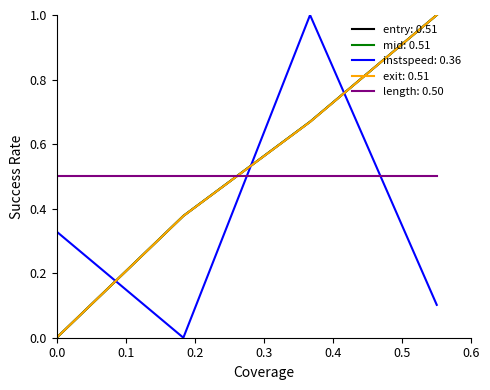

What is the maximum value shown in the chart?

1.0